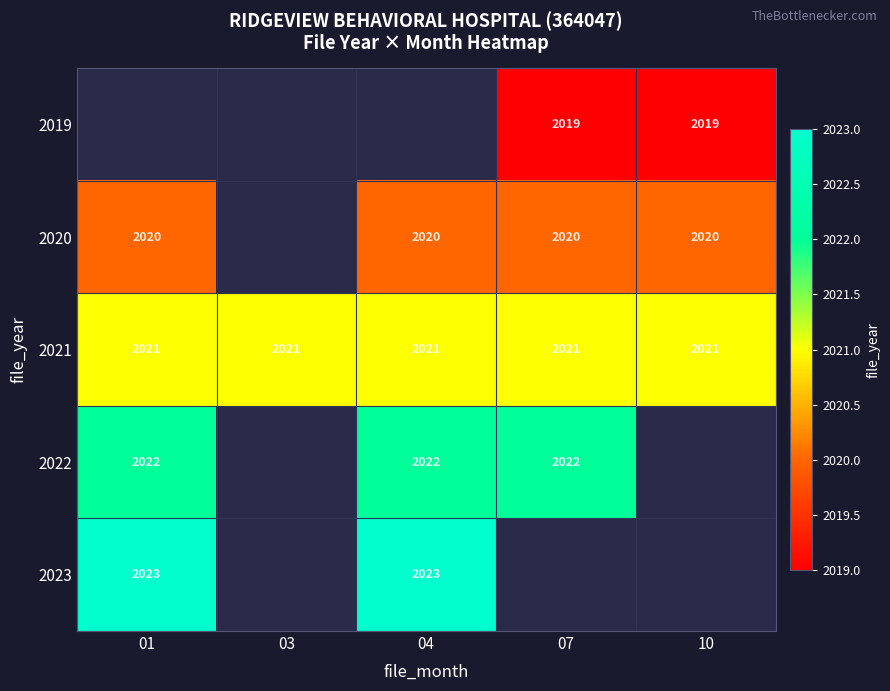

What is the minimum value for 2021?

2021